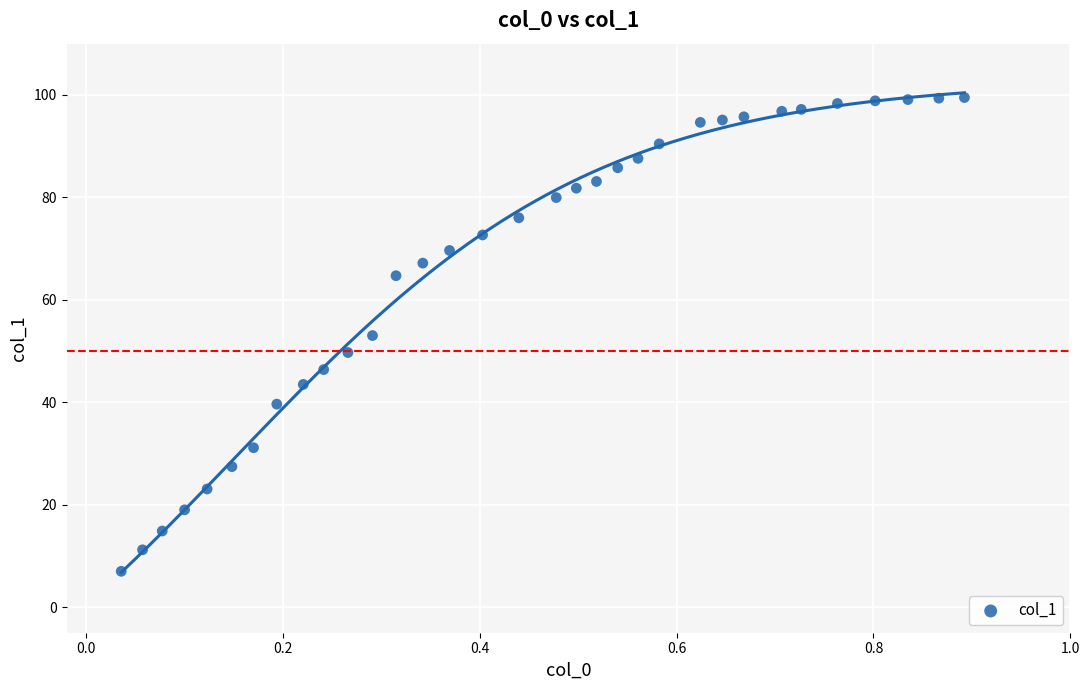

What is the range of Y values (max minus min)?

92.5